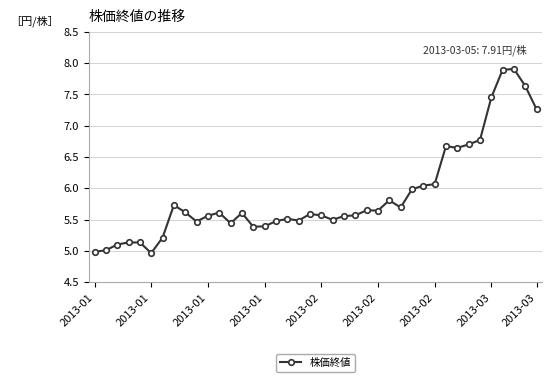

True or false: the data has more than 2 interior local peaks.

True